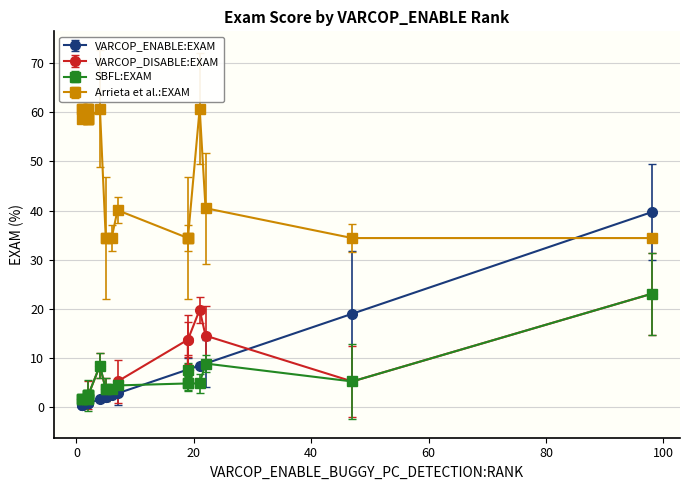

How many interior local valleys does the SBFL:EXAM series have?

5